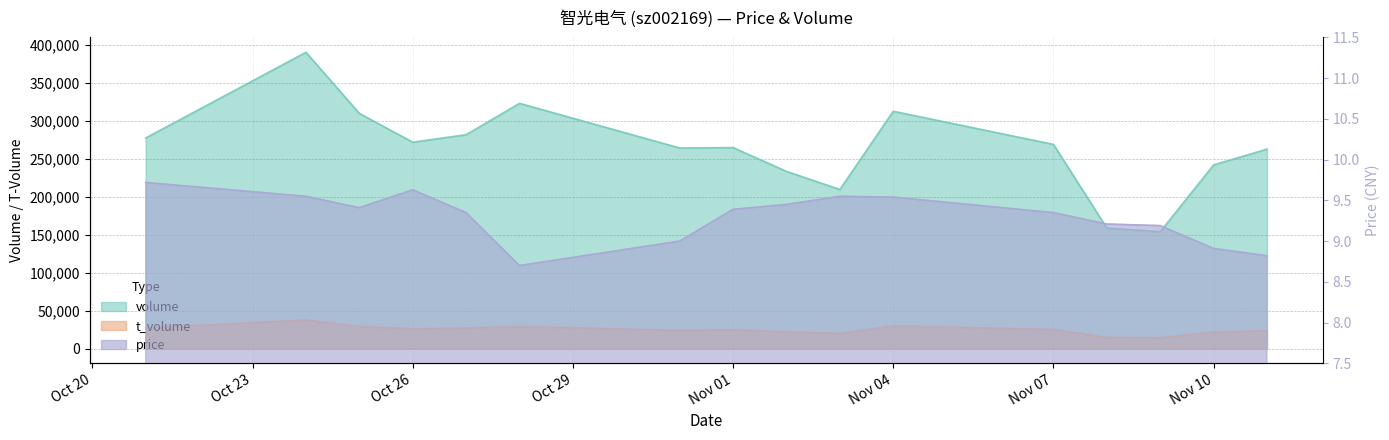

How many data points in t_volume are above 25164?

7